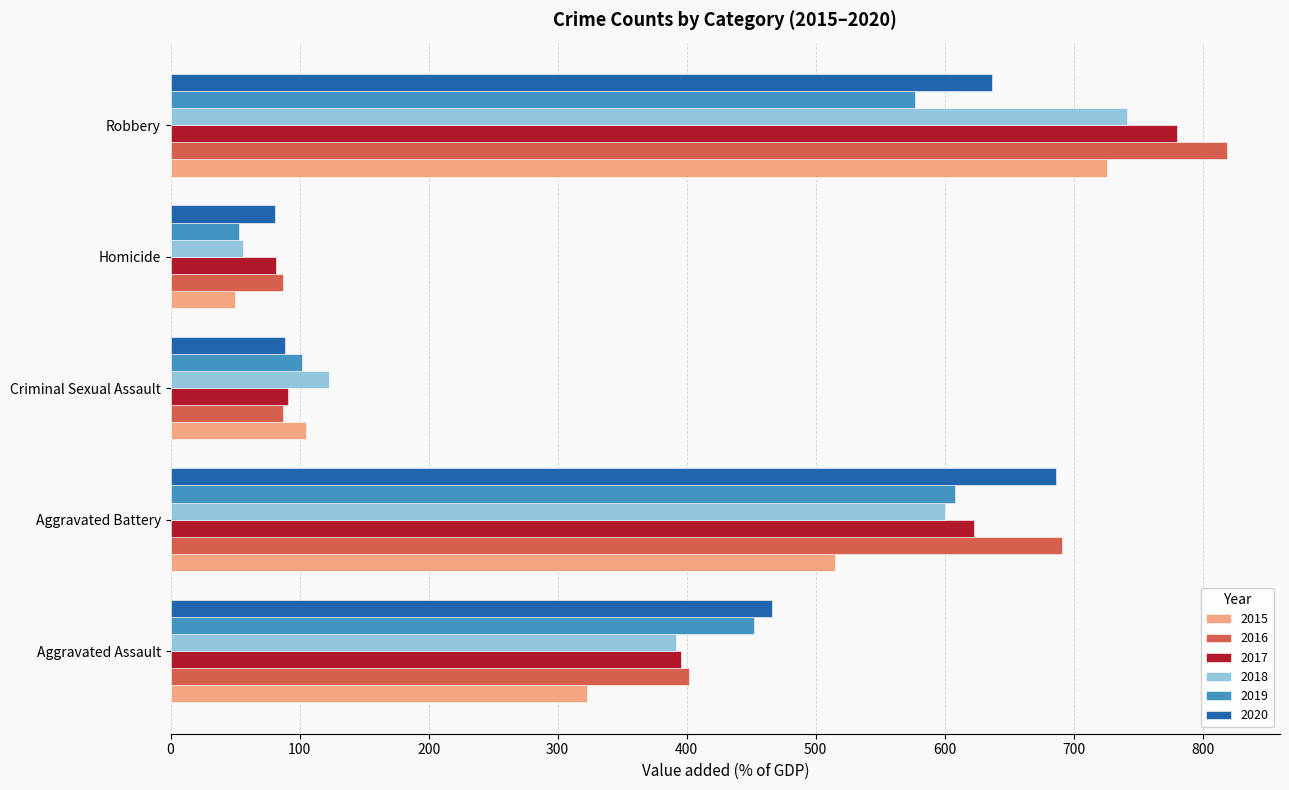

What is the minimum value shown in the chart?

50